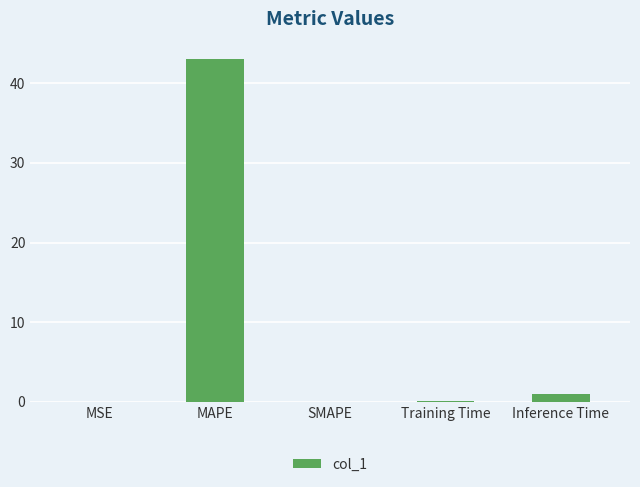

The value at SMAPE is 0.0. True or false?

True